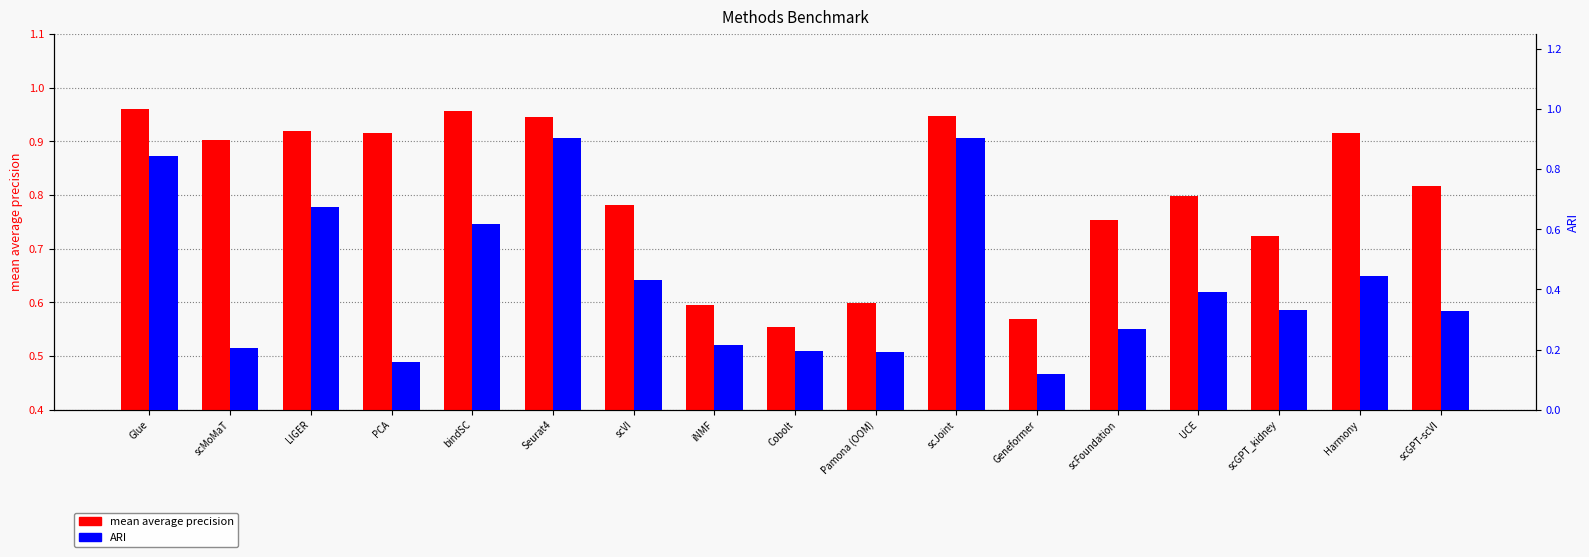

What is the label of the 11th bar from the left?

scJoint